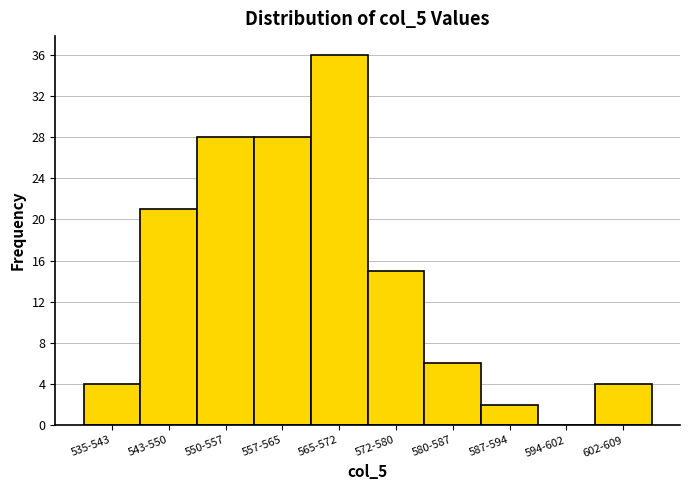

Reading left to right, list all the values displayed in this chart.

535-543=4	543-550=21	550-557=28	557-565=28	565-572=36	572-580=15	580-587=6	587-594=2	594-602=0	602-609=4